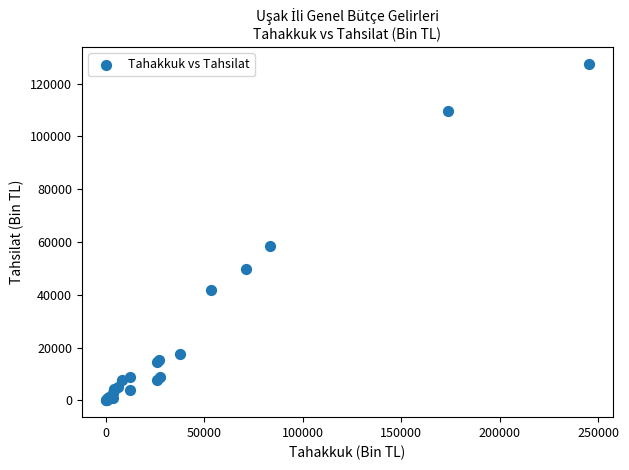

What Y value in the scatter plot is closest to 63704?

58364